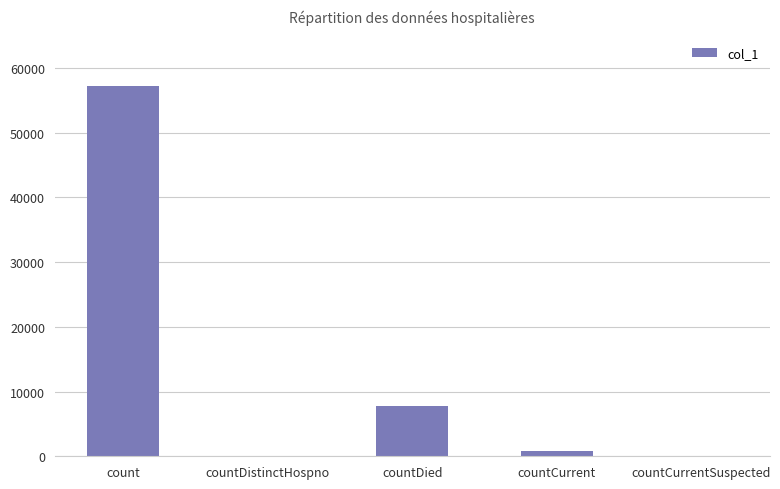

Where is the data nearest to the value 28573?

countDied